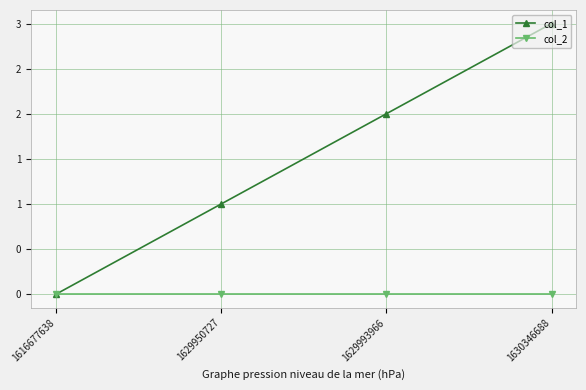

True or false: col_1 and col_2 intersect in this chart.

False